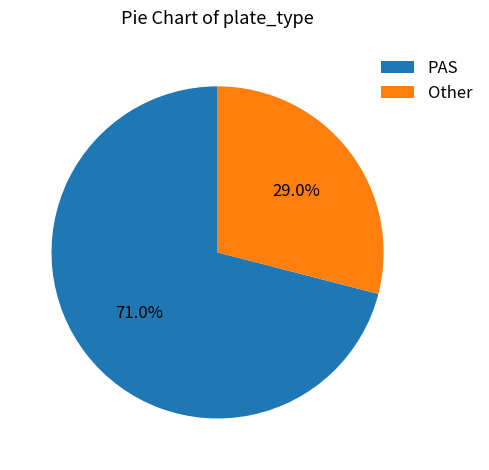

What is the ratio of the value at PAS to the value at Other?

2.4